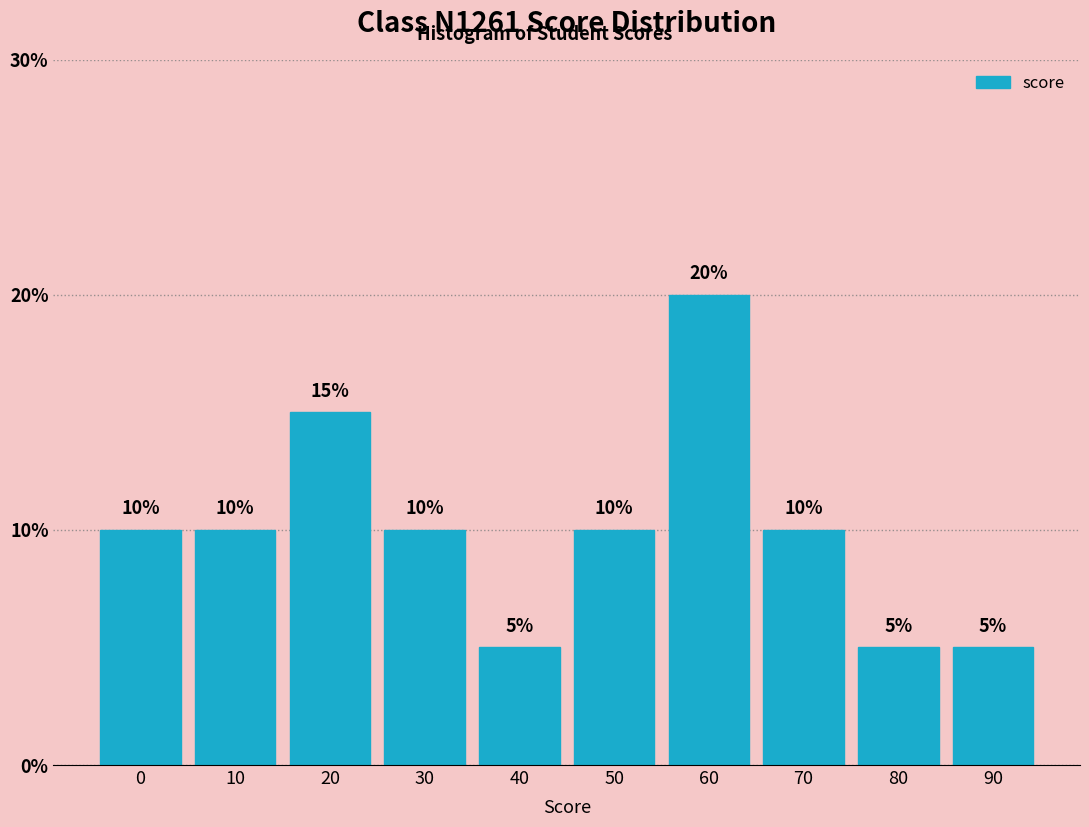

Reading left to right, extract all data points from this chart.

0=10	10=10	20=15	30=10	40=5	50=10	60=20	70=10	80=5	90=5